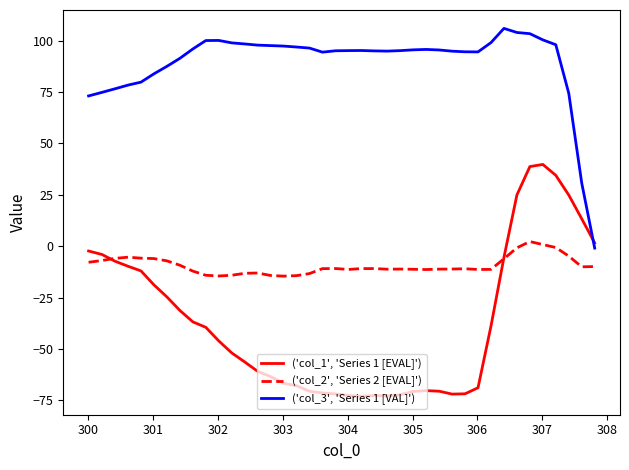

True or false: ('col_3', 'Series 1 [VAL]') and ('col_2', 'Series 2 [EVAL]') cross at least once.

False